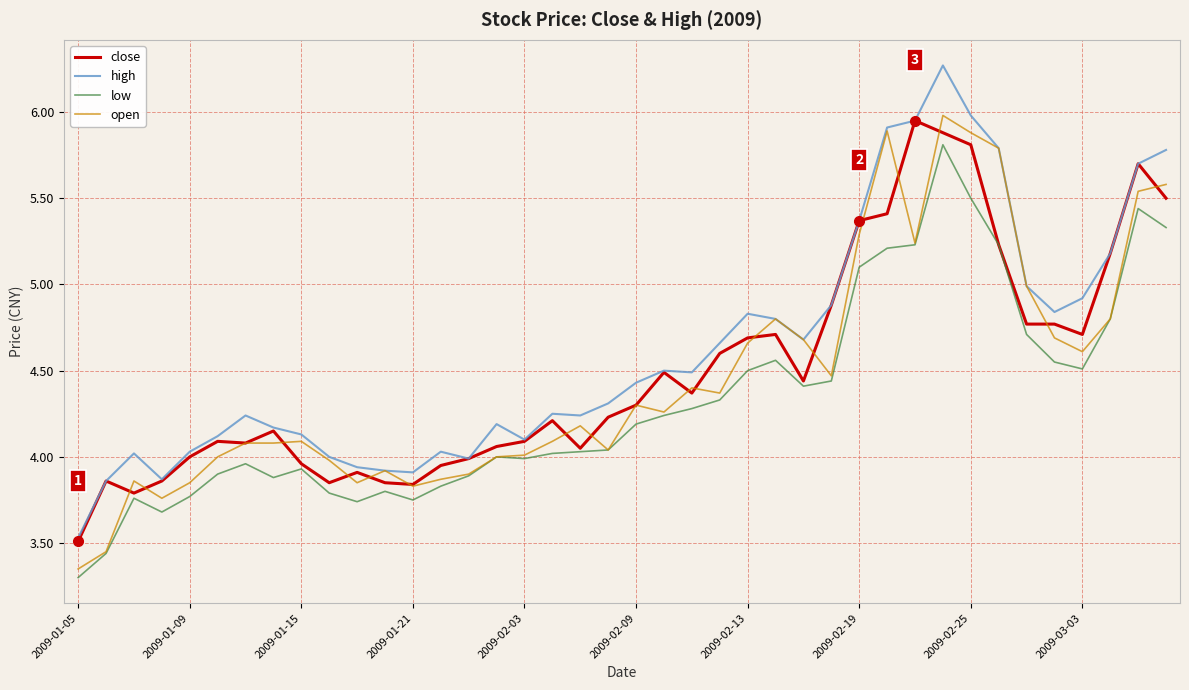

True or false: close has more than 2 interior local peaks.

True